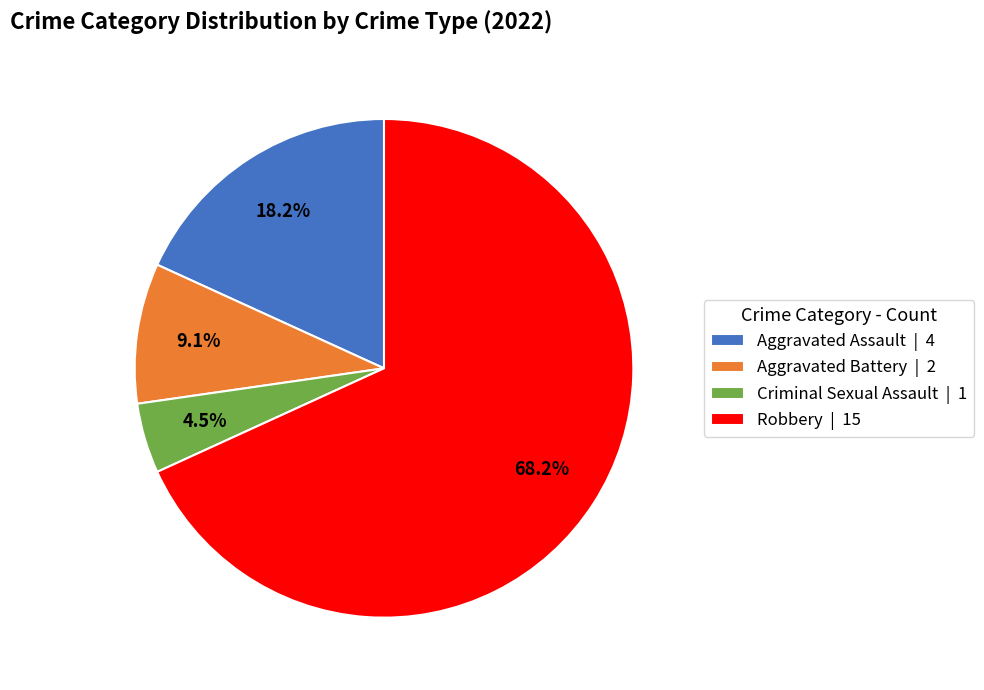

Which has a higher value, Aggravated Assault or Aggravated Battery?

Aggravated Assault